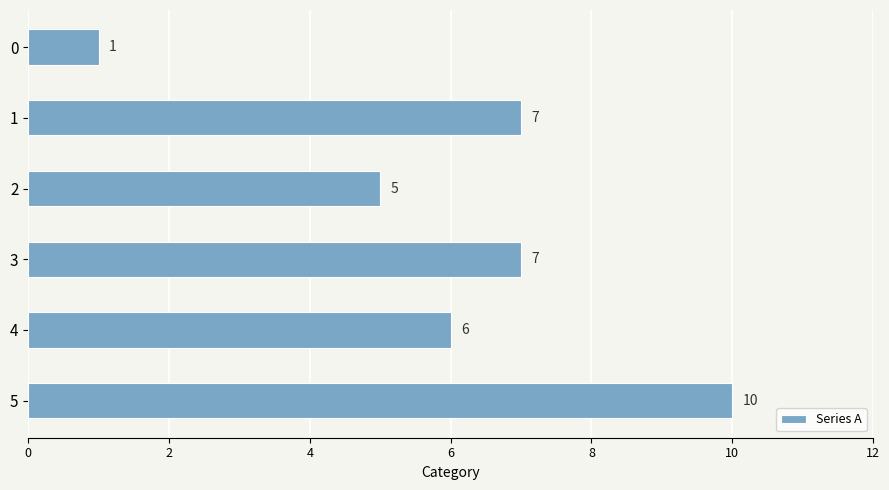

What is the value of the 3rd bar from the top?

5